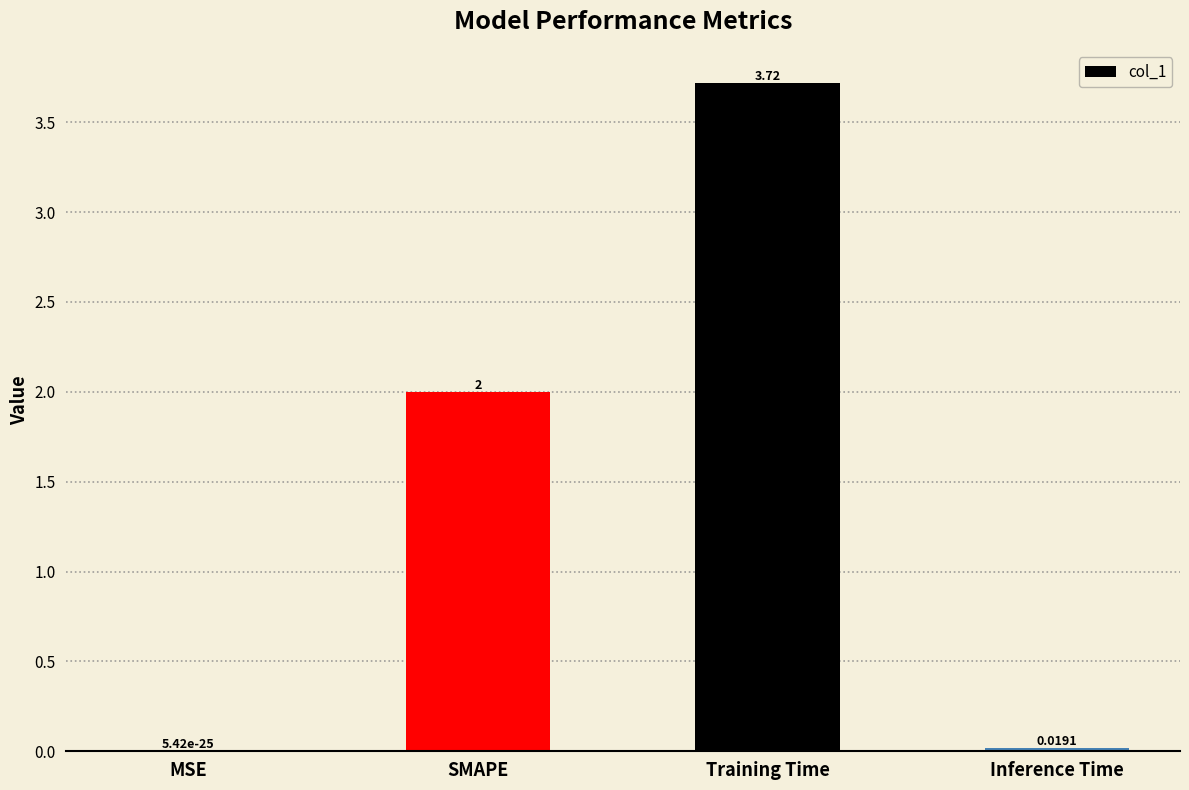

Are the bars horizontal?

No